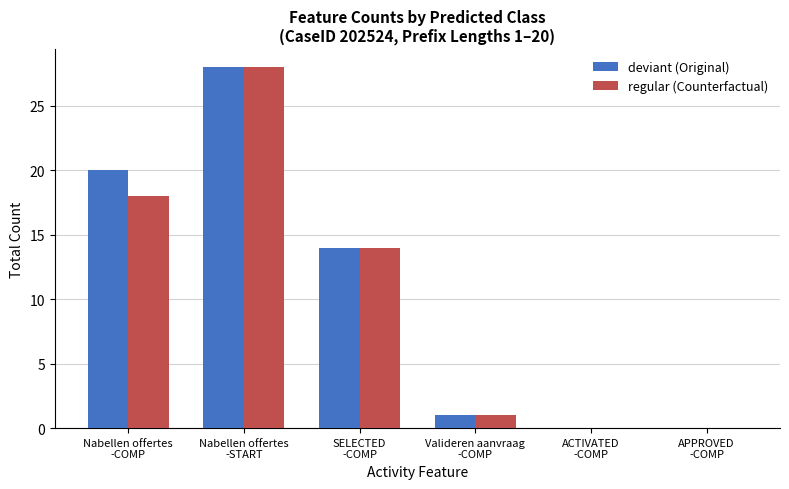

What is the sum of all regular (Counterfactual) values?

61